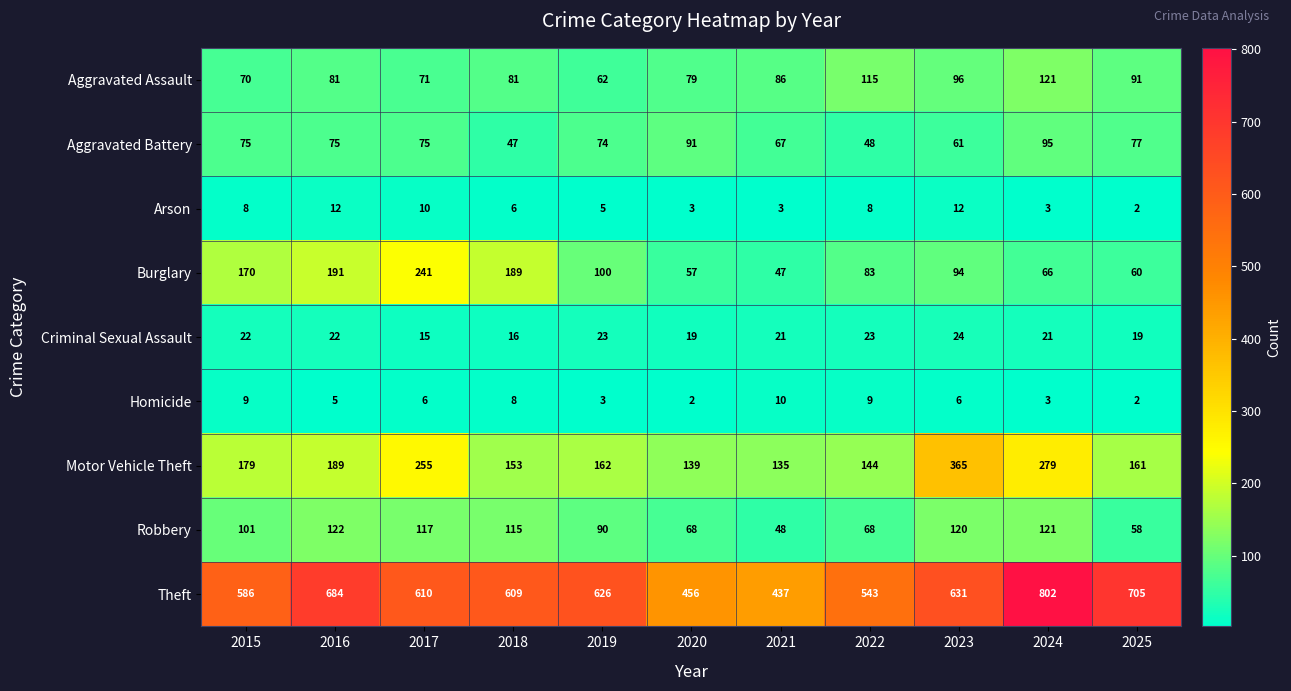

Which label corresponds to the largest value in the chart?

2024